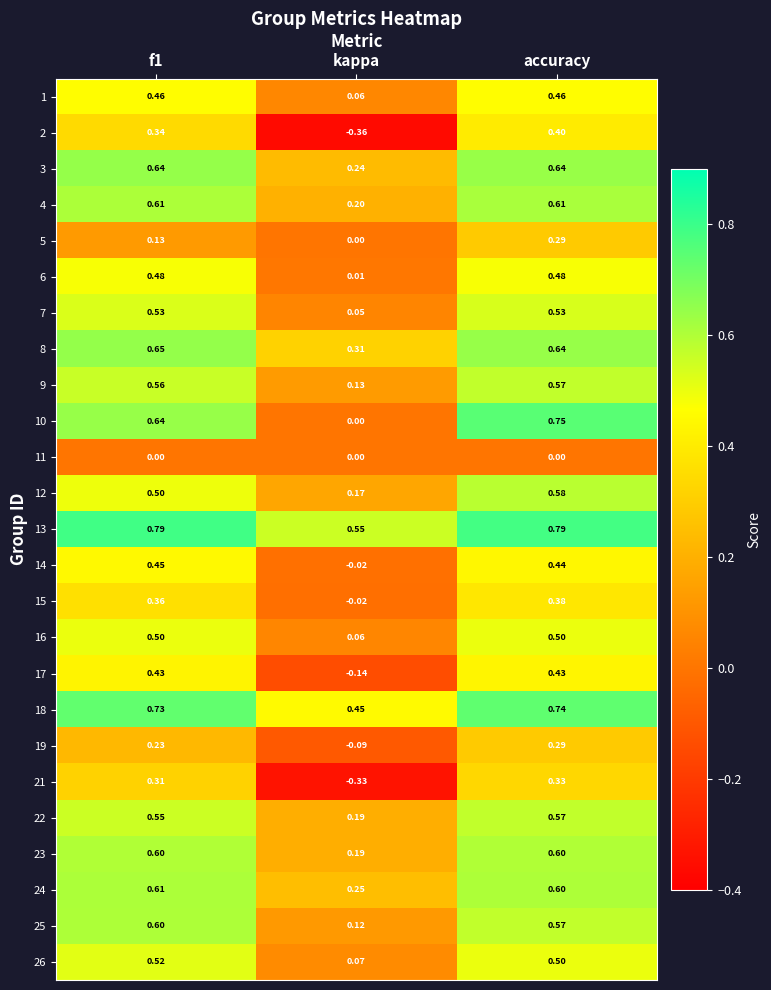

Is the value of 17 at accuracy greater than the value of 21 at f1?

Yes